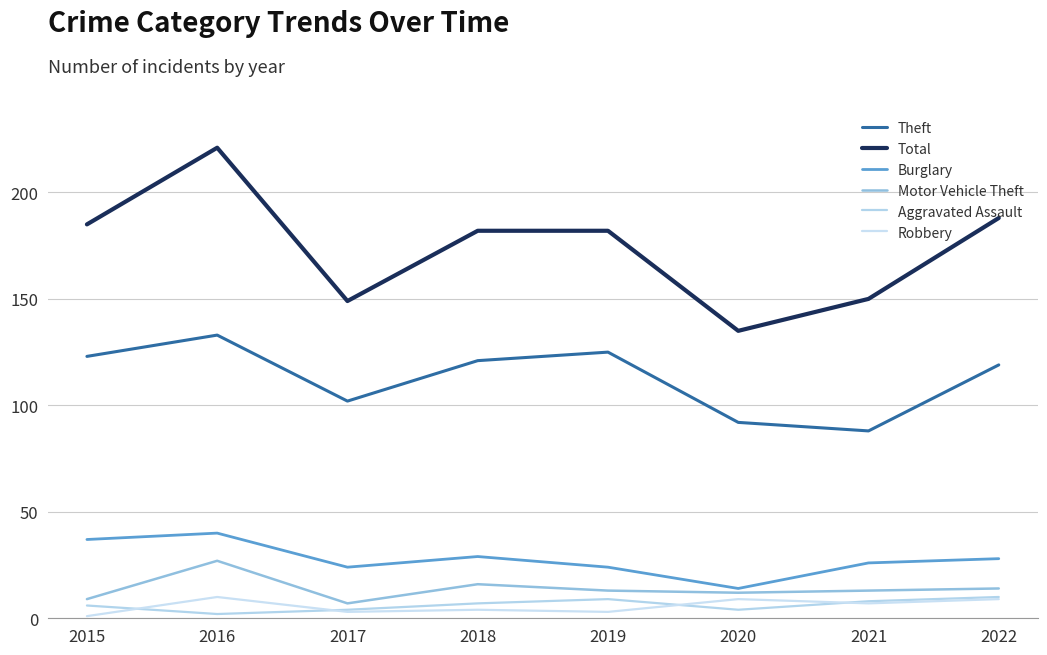

The Theft series shows 164 at 2019. True or false?

False